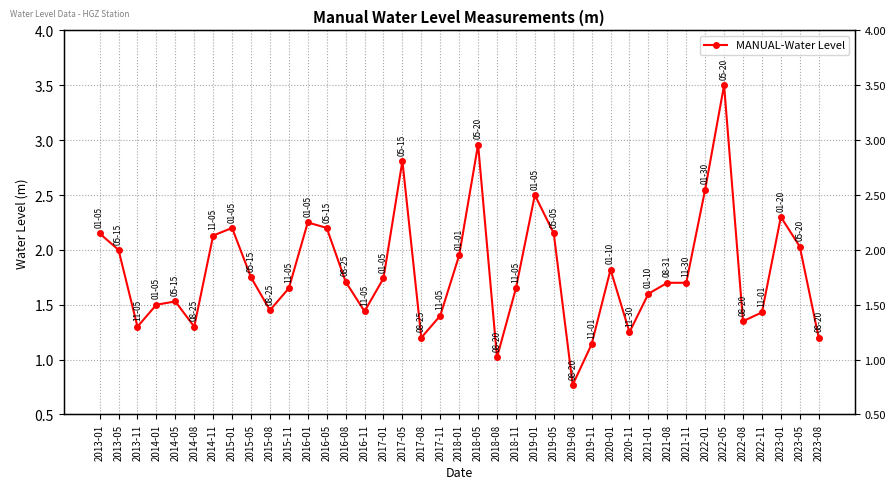

At which category does the data reach its first local valley?

2013-11